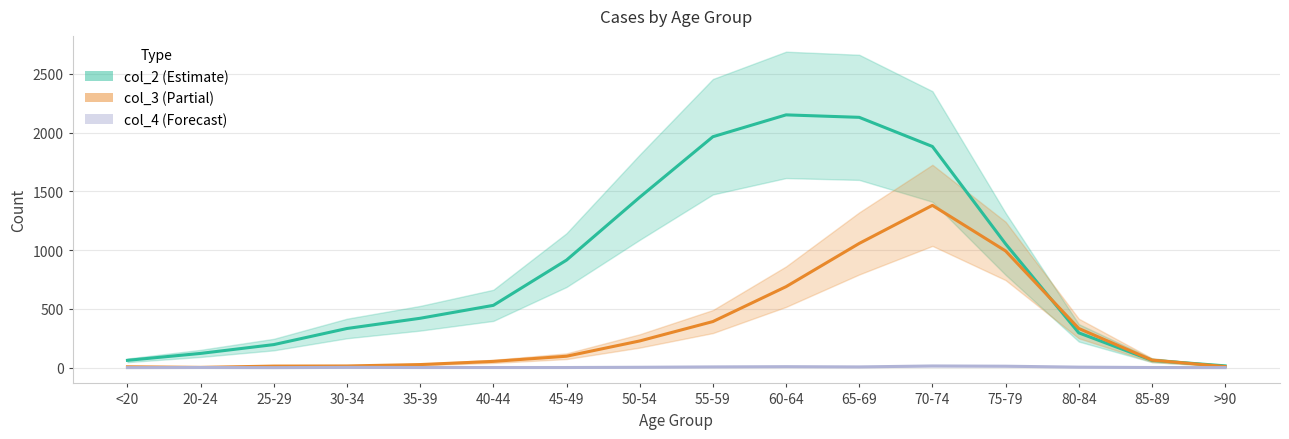

Which category has the highest value in the col_2 series?

60-64